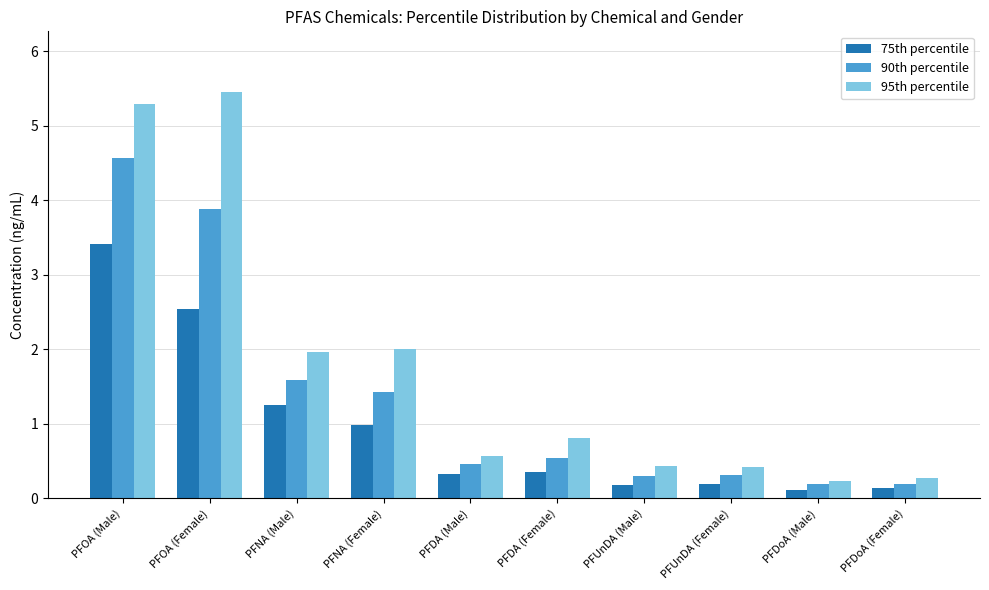

Between PFUnDA (Female) and PFDoA (Female), which series saw the biggest shift?

95th percentile